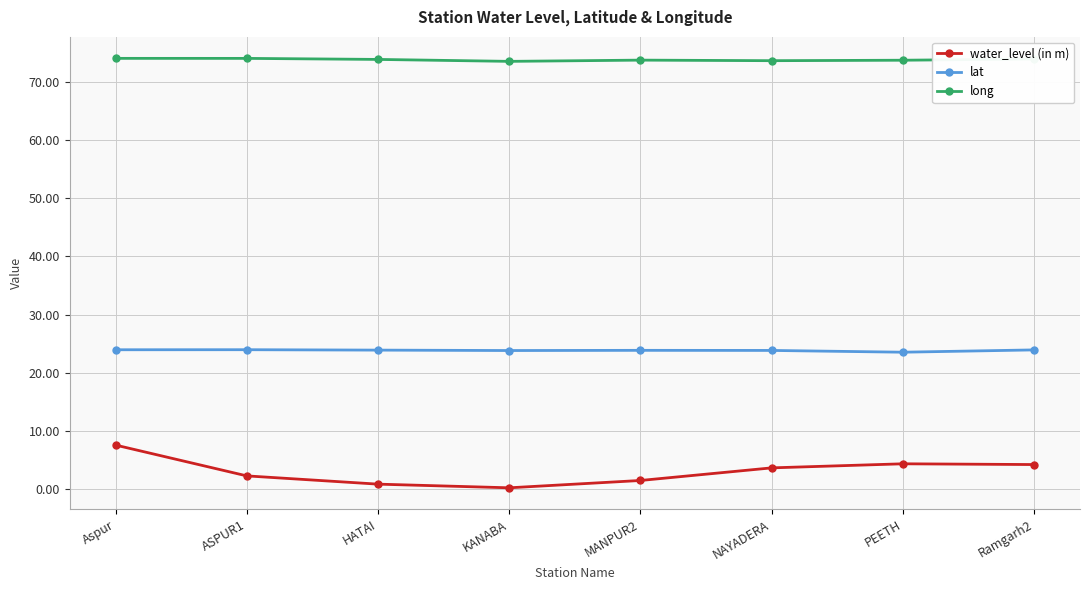

Between KANABA and PEETH, which series saw the biggest shift?

water_level (in m)